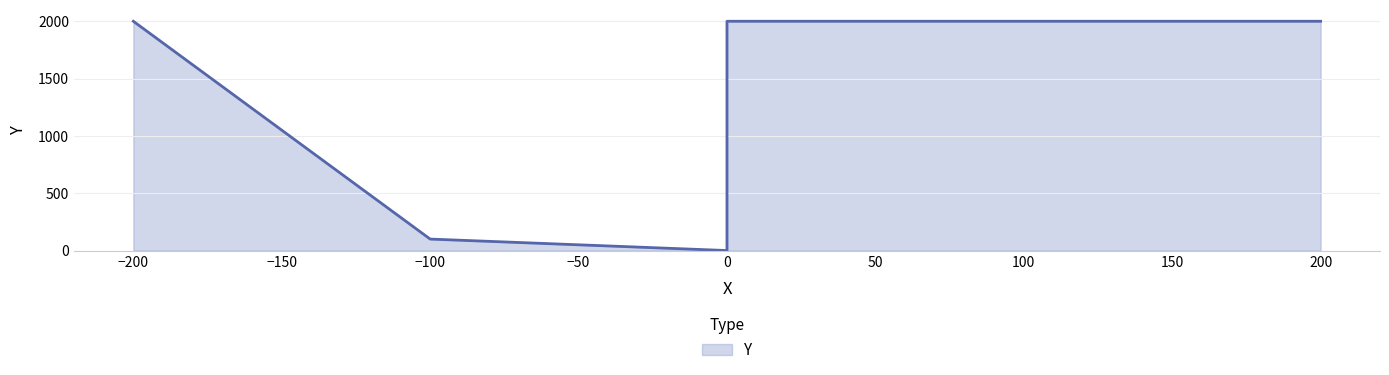

What is the label of the 5th point from the left?

200